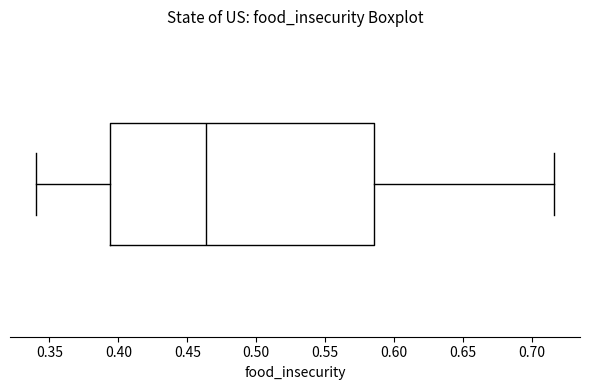

Transcribe this box plot: give where the median line is, the range the box spans, and where the two whiskers end, as read against the x-axis. The values are not printed on the chart, so give them approximately, as read against the axis.

median 0.465, box 0.395 to 0.585, whiskers 0.340 to 0.715